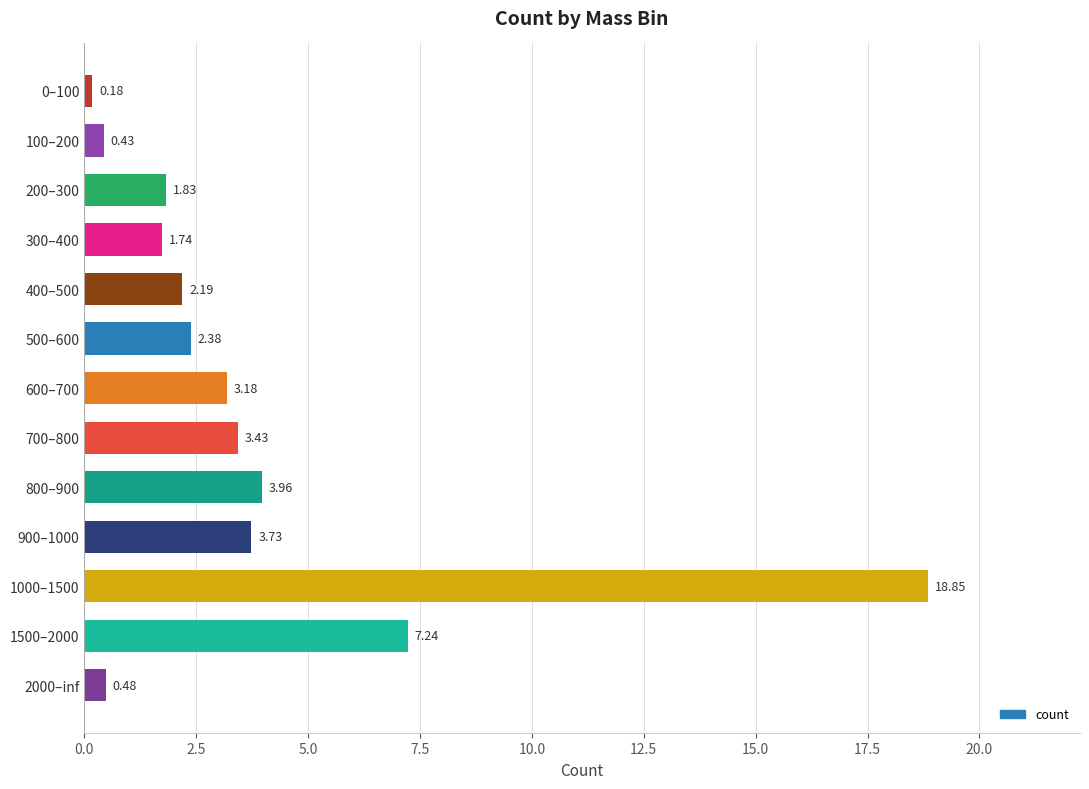

What is the difference between the maximum and minimum values?

18.7